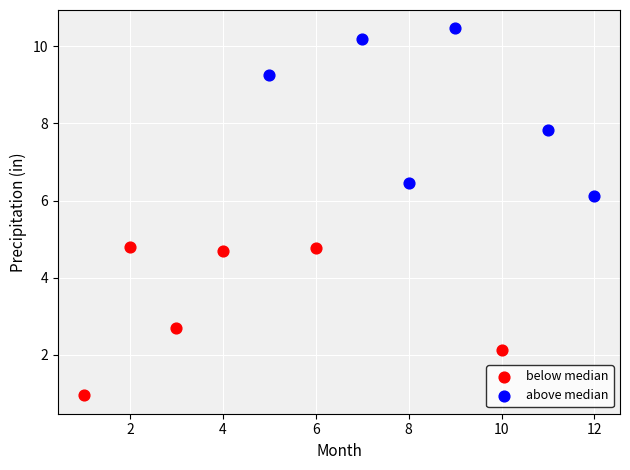

Which series reaches the maximum Y coordinate?

above median